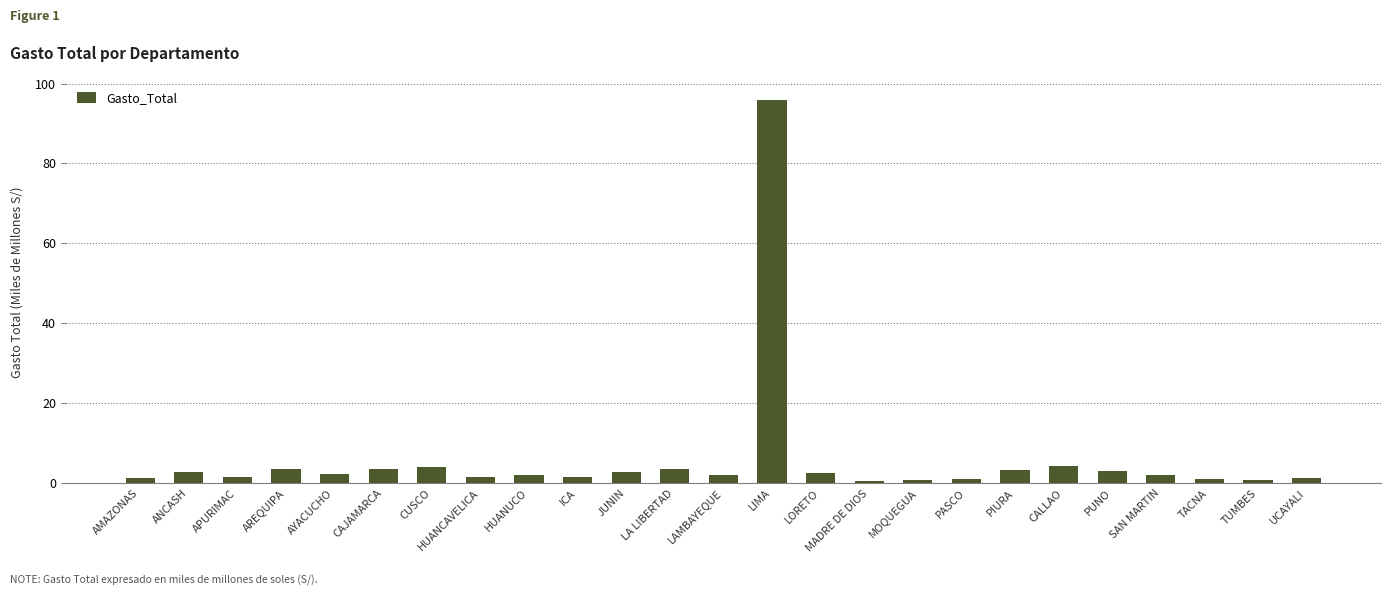

What is the change in value from CAJAMARCA to MOQUEGUA?

-2.7